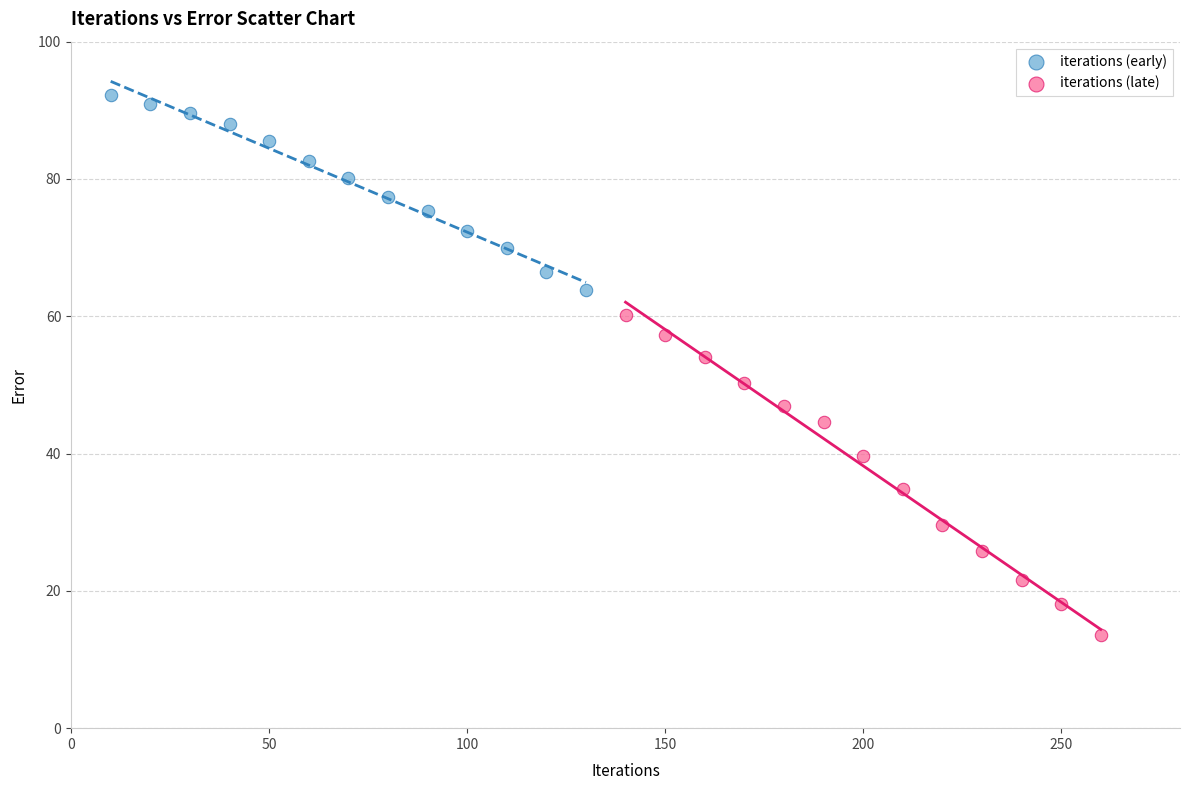

What are all the series names shown in the legend?

iterations (early), iterations (late)